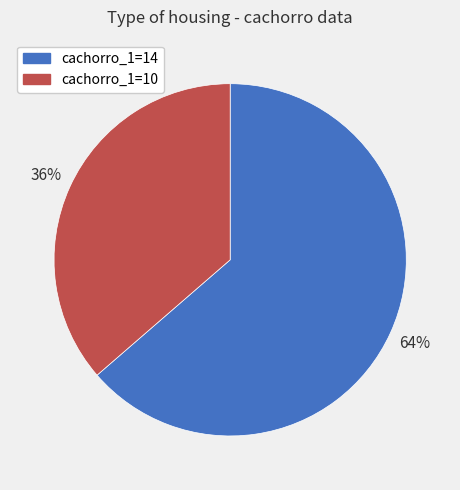

Rank the categories by value from highest to lowest.

cachorro_1=14, cachorro_1=10